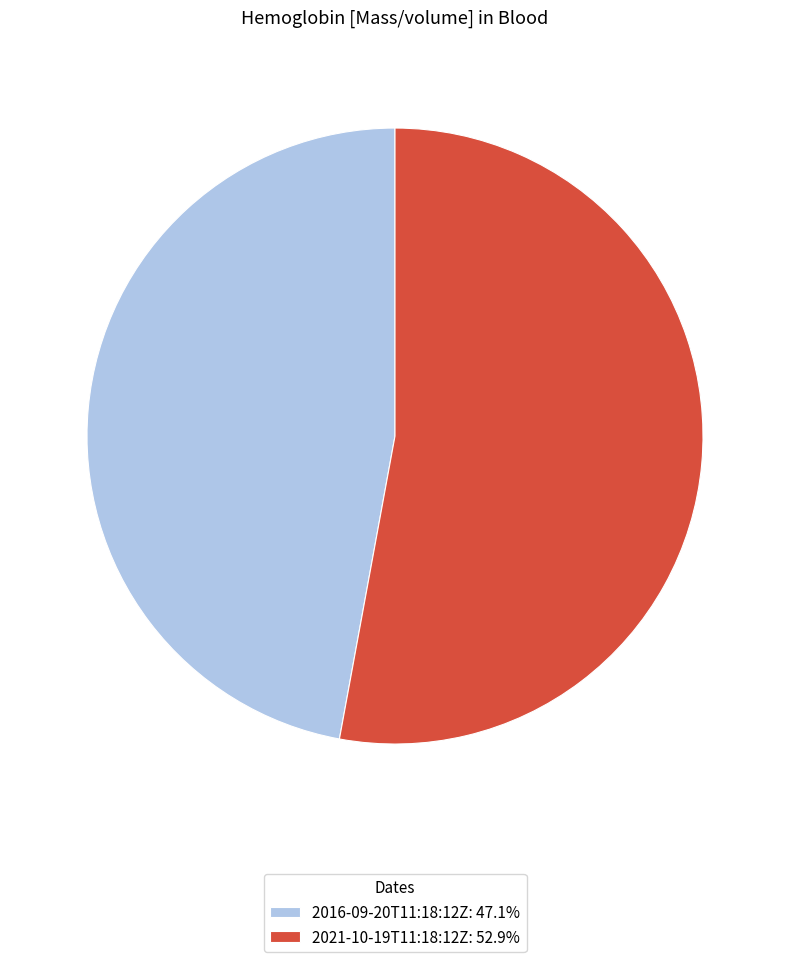

Count the number of slices in the pie.

2